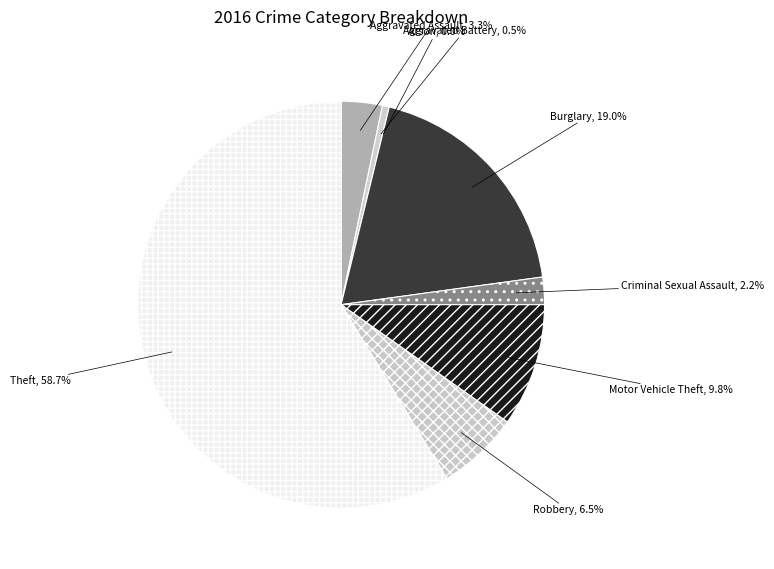

The Arson slice represents 0% of the pie. True or false?

True